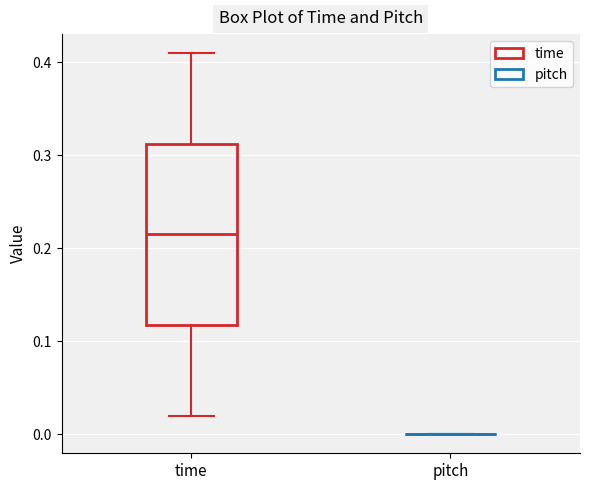

Where does the lower whisker of the box for time end on the y-axis? The values are not printed on the chart, so give them approximately, as read against the axis.

0.02